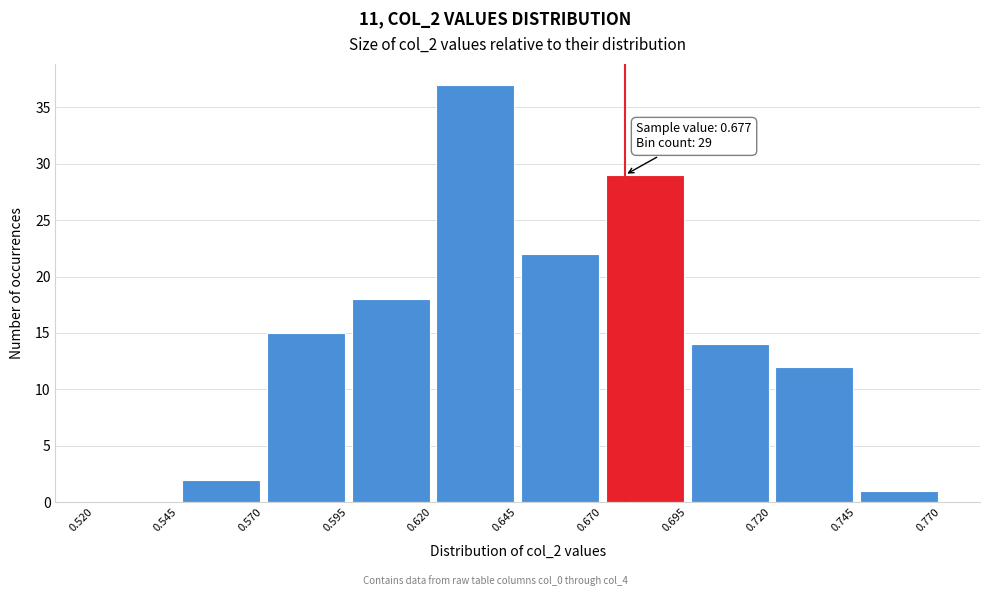

Over which range of the x-axis is the bar tallest?

0.620 to 0.645